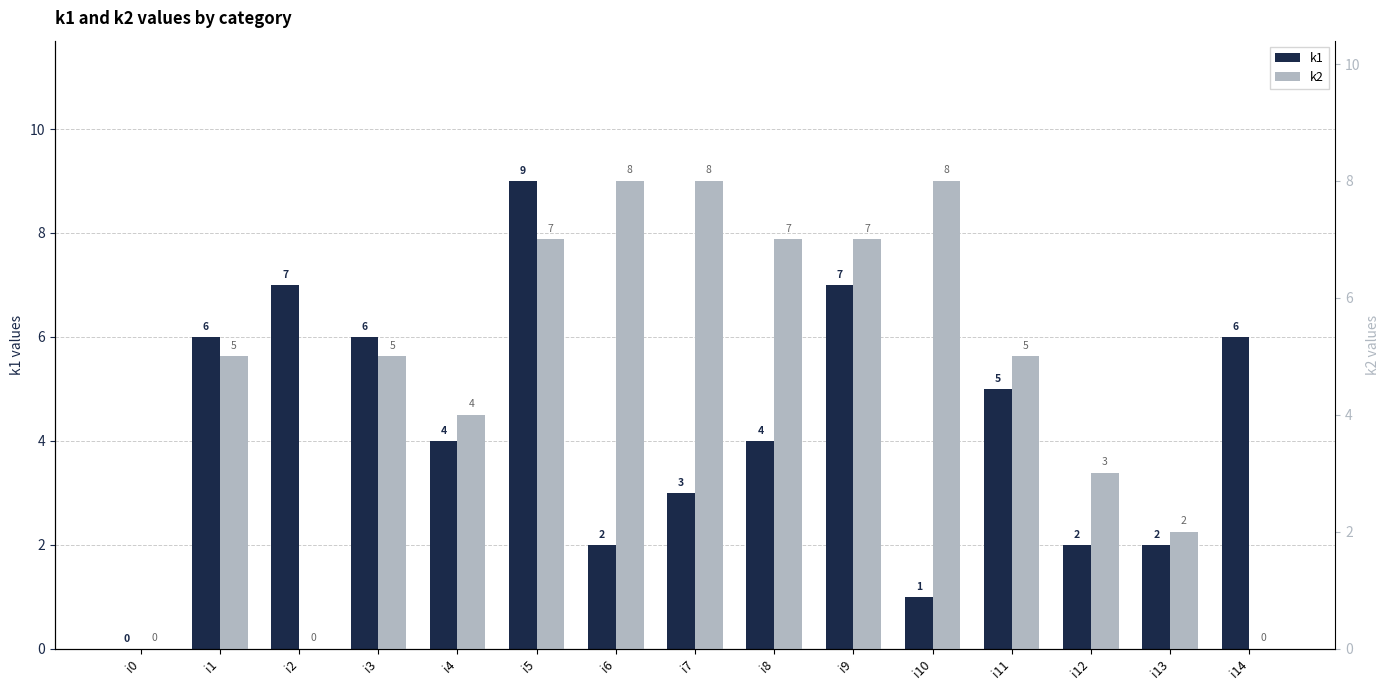

Reading left to right, what are all the values shown in this chart?

k1: i0=0	i1=6	i2=7	i3=6	i4=4	i5=9	i6=2	i7=3	i8=4	i9=7	i10=1	i11=5	i12=2	i13=2	i14=6
k2: i0=0	i1=5	i2=0	i3=5	i4=4	i5=7	i6=8	i7=8	i8=7	i9=7	i10=8	i11=5	i12=3	i13=2	i14=0